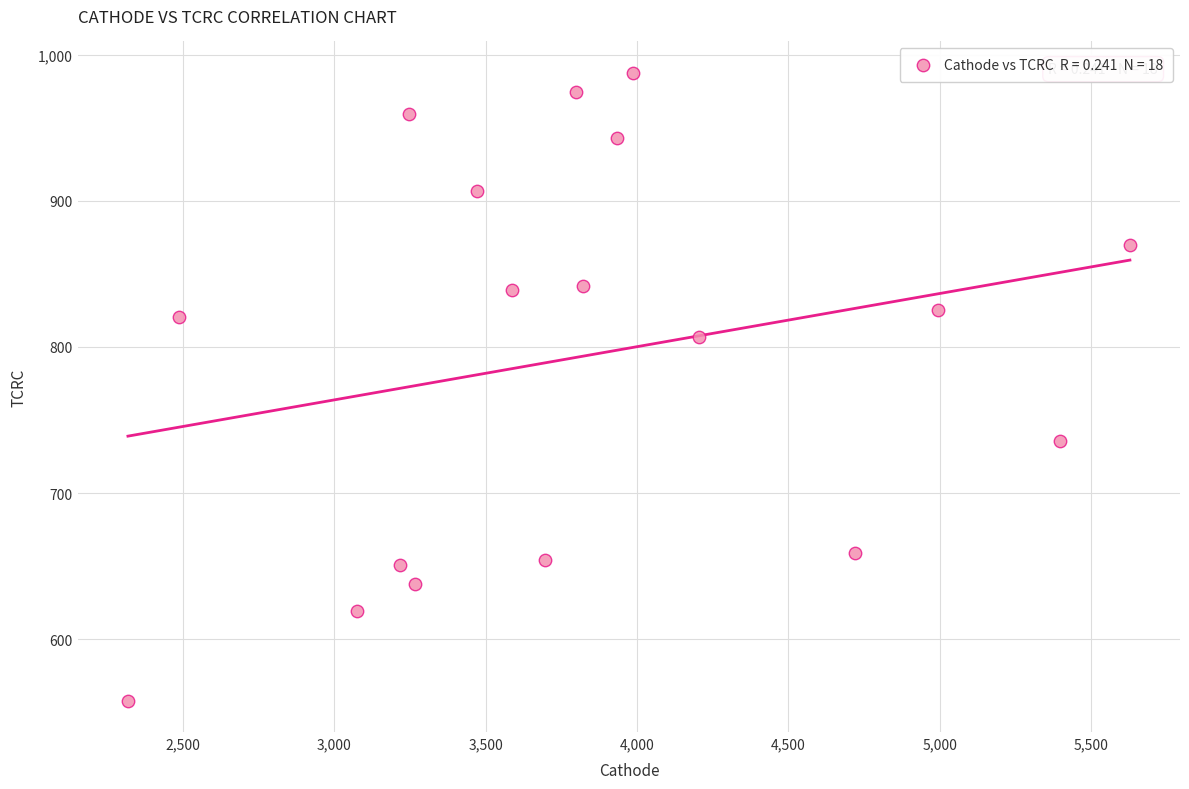

What is the range of Y values (max minus min)?

429.5